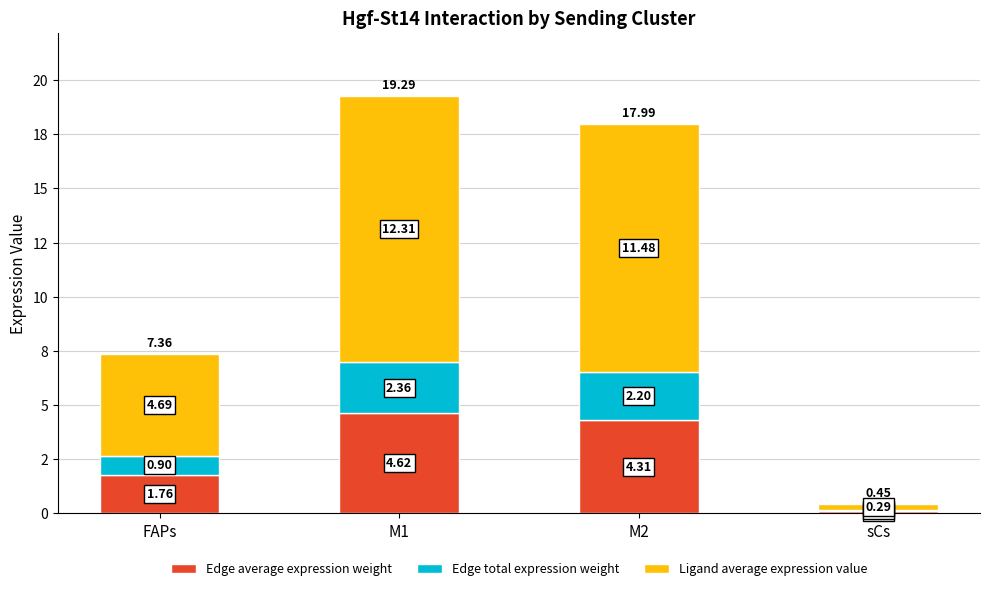

What are all the series names shown in the legend?

Edge average expression weight, Edge total expression weight, Ligand average expression value